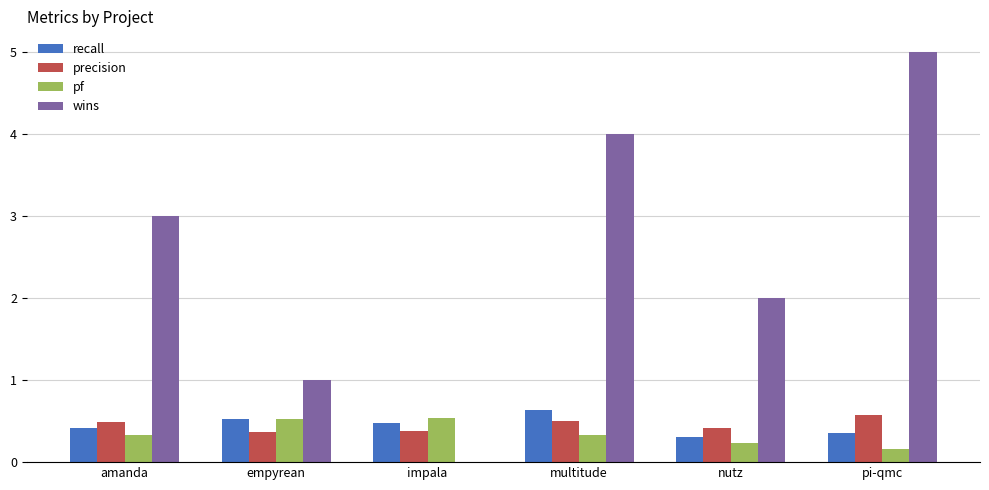

What is the sum of the wins values at multitude and impala?

4.0